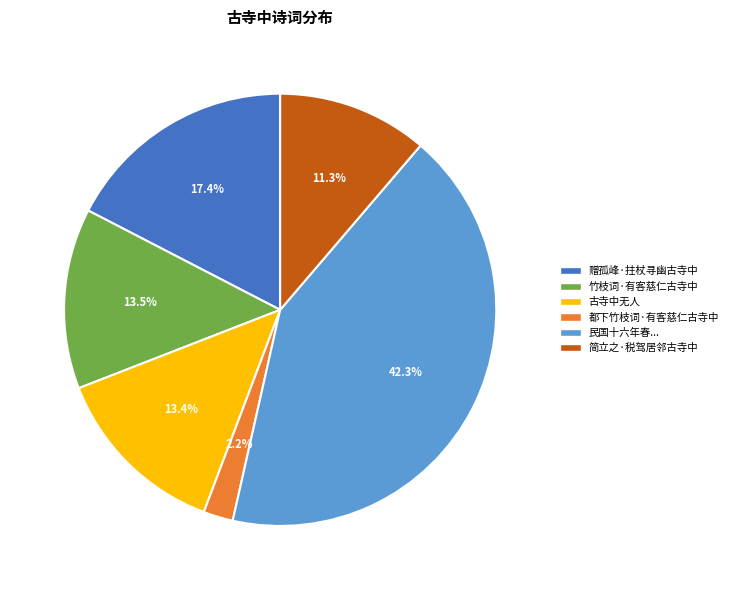

What is the smallest slice in the pie chart?

都下竹枝词·有客慈仁古寺中